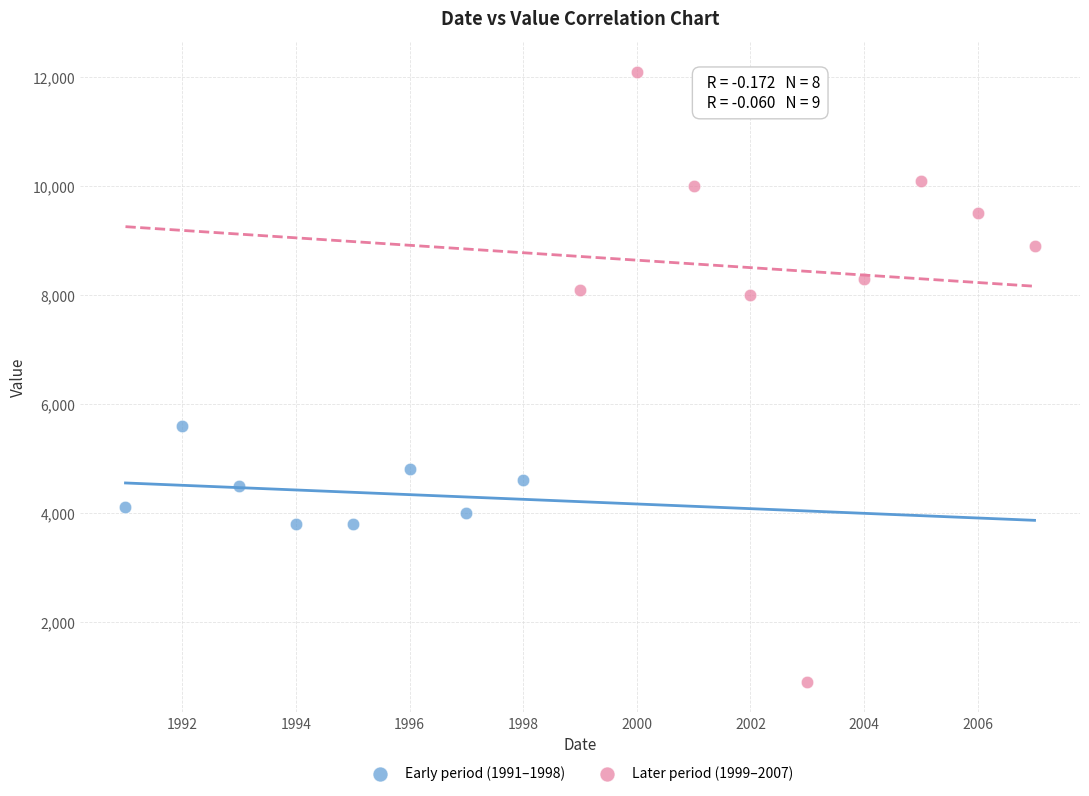

Which series contains the lowest Y value?

Later period (1999–2007)